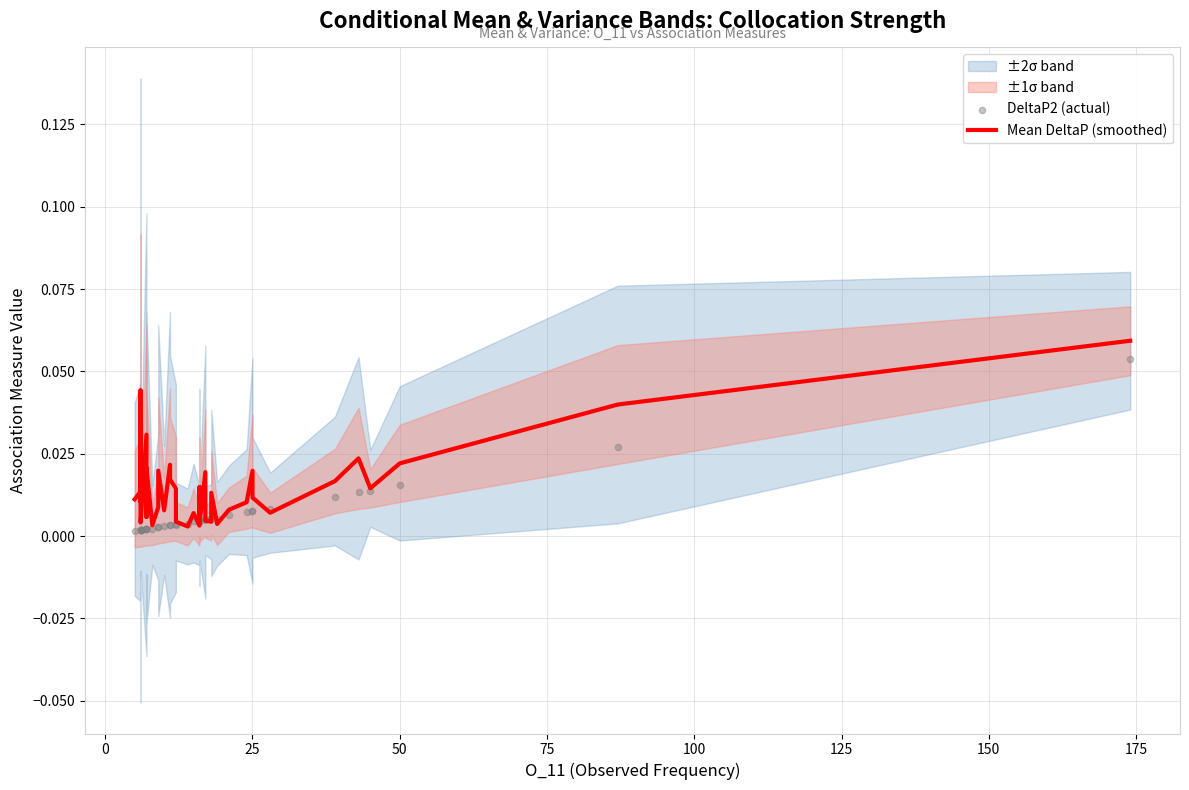

Which series has the largest total across all categories?

Mean DeltaP (smoothed)